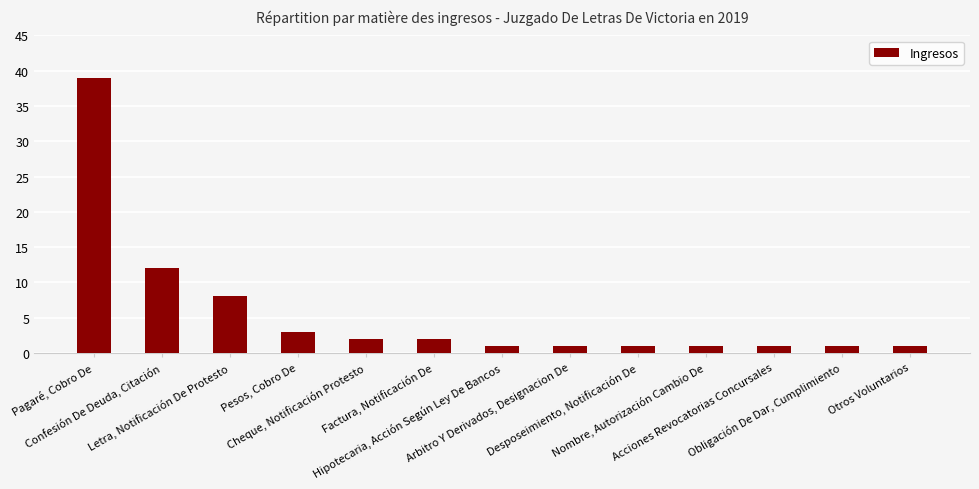

What is the difference between the second highest and second lowest values?

11